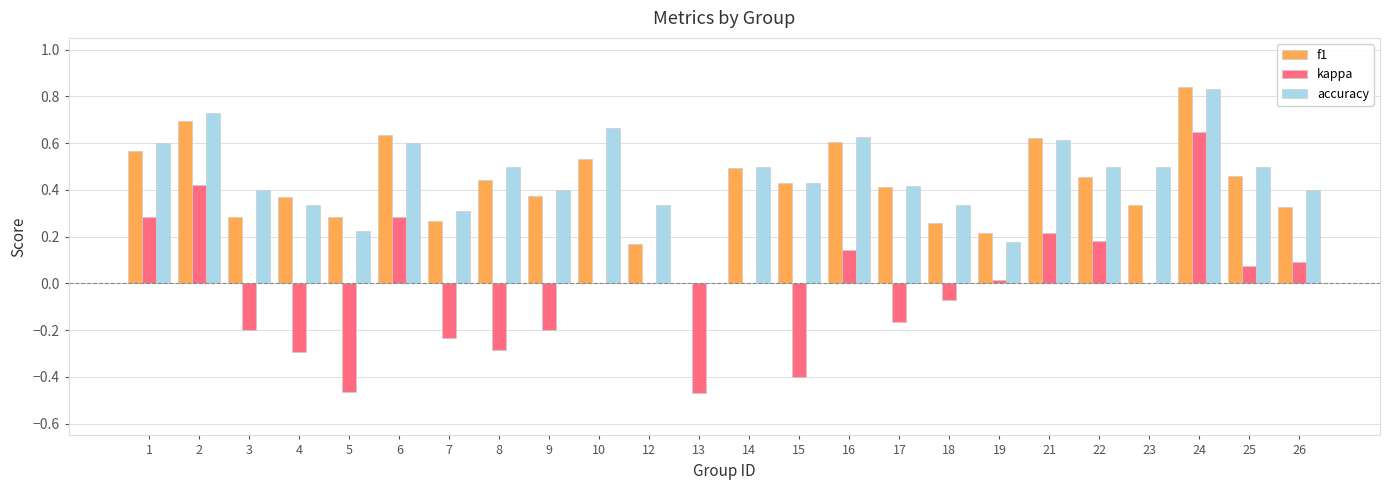

Is it true that accuracy equals 0.3 at 12?

True